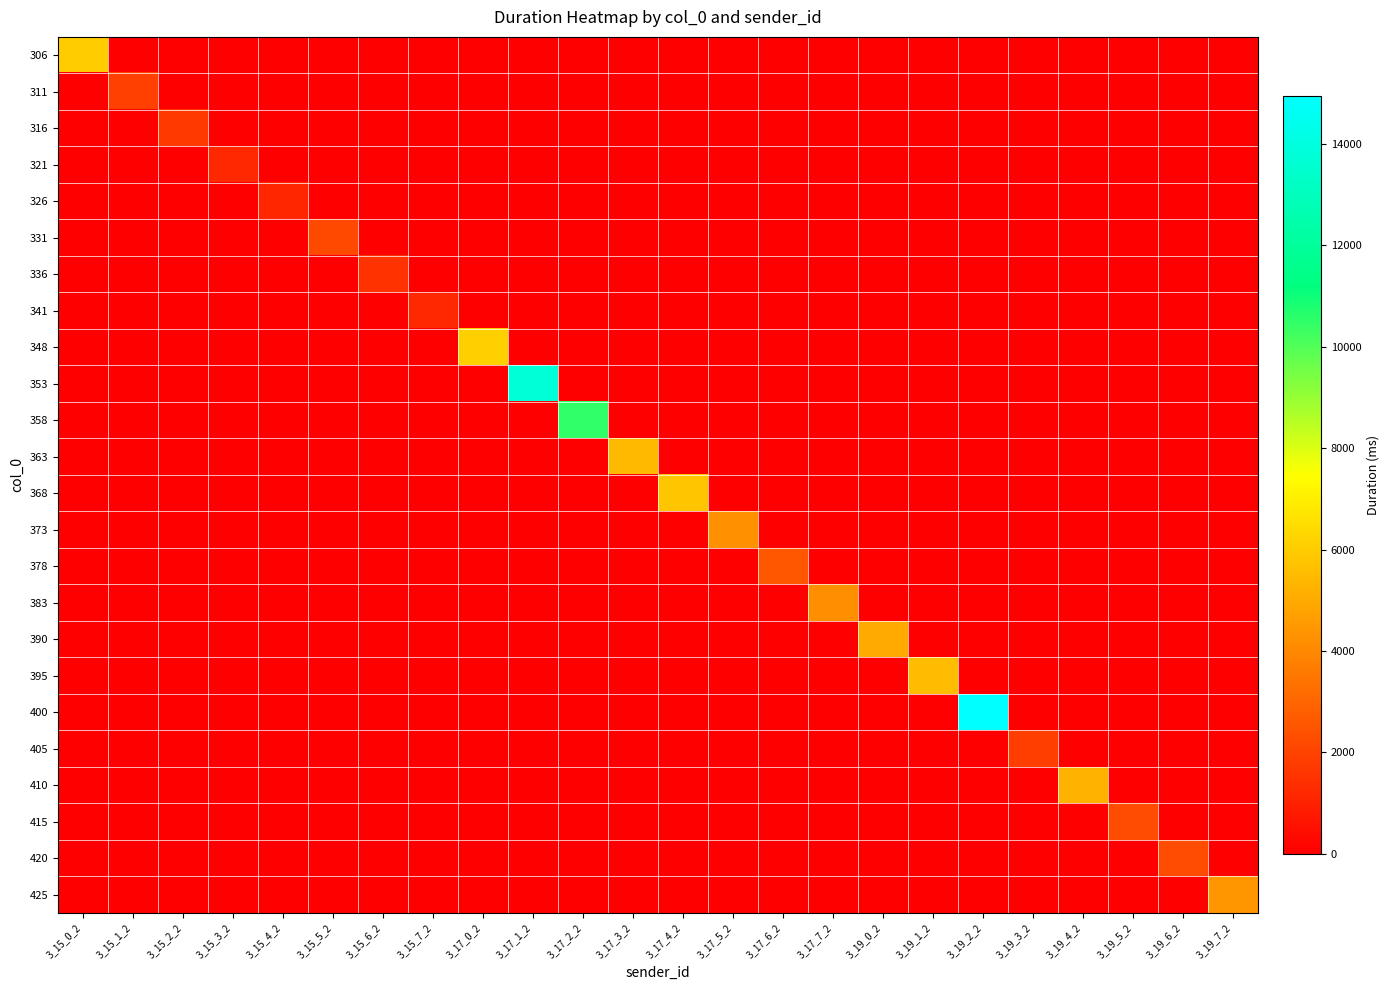

List the series in order of their peak value, lowest first.

326, 341, 321, 336, 316, 405, 311, 331, 420, 415, 378, 383, 373, 425, 390, 410, 363, 395, 368, 306, 348, 358, 353, 400